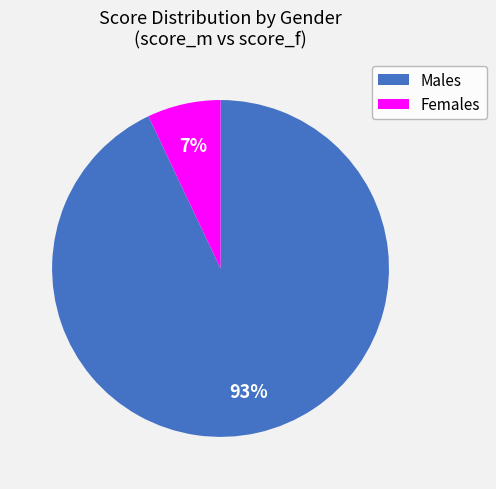

Is there any slice that represents more than half of the pie?

Yes